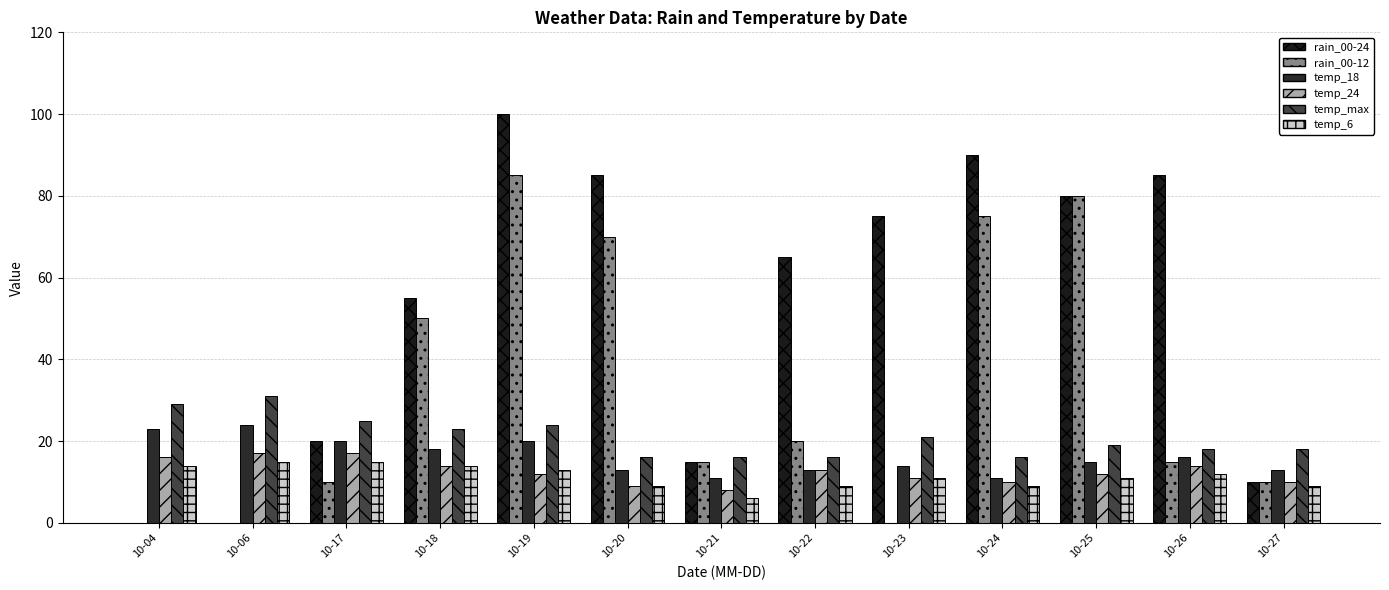

What is the average value of the temp_max series?

21